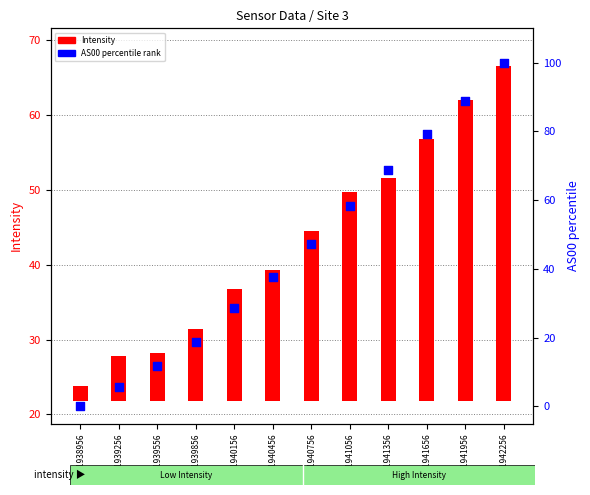

Between 1691942256 and 1691941056, which is larger?

1691942256